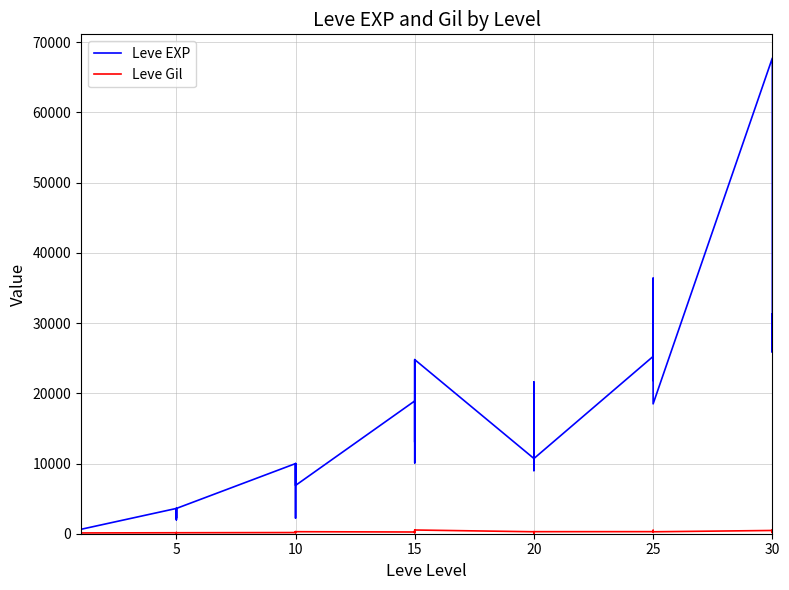

Between 10 and 32, which series saw the biggest shift?

Leve EXP